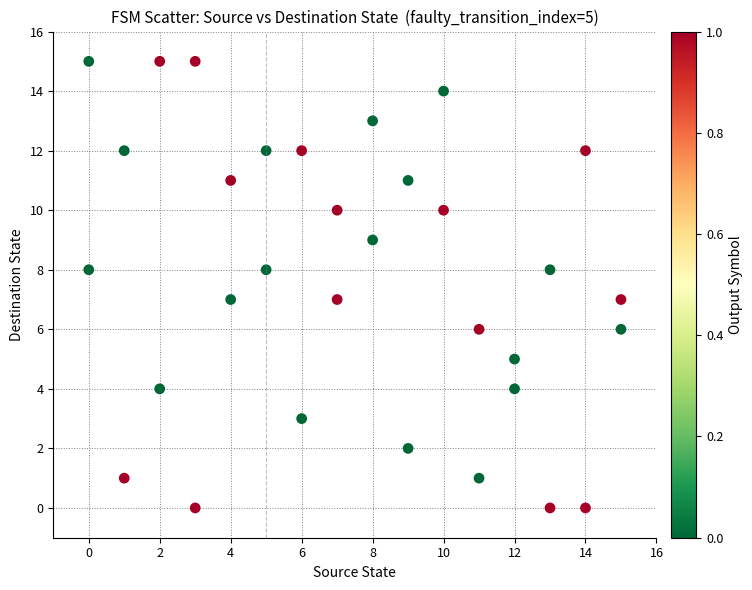

What is the range of X values (max minus min)?

15